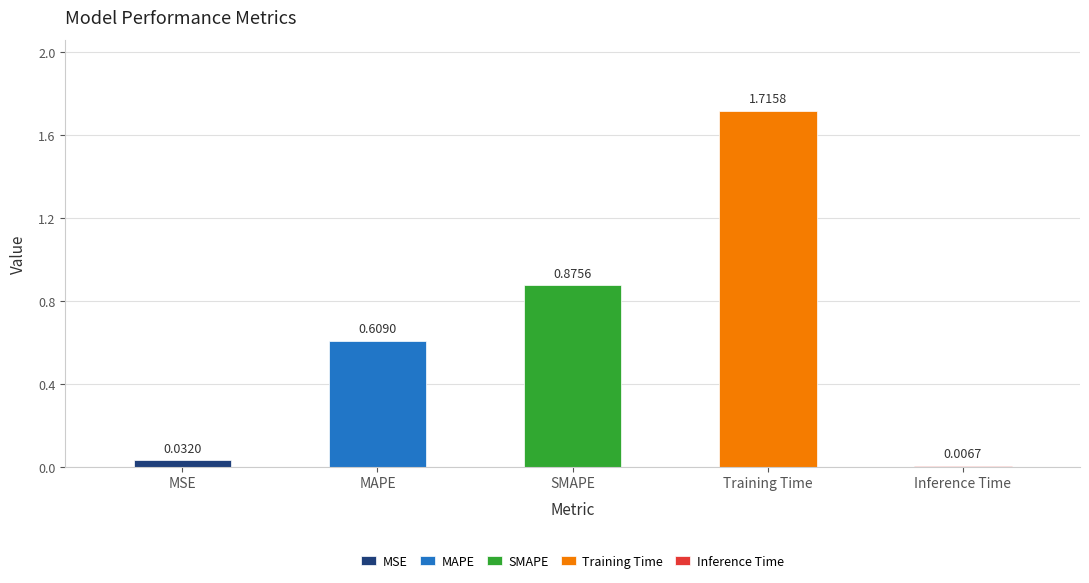

What value does the data have at SMAPE?

0.9